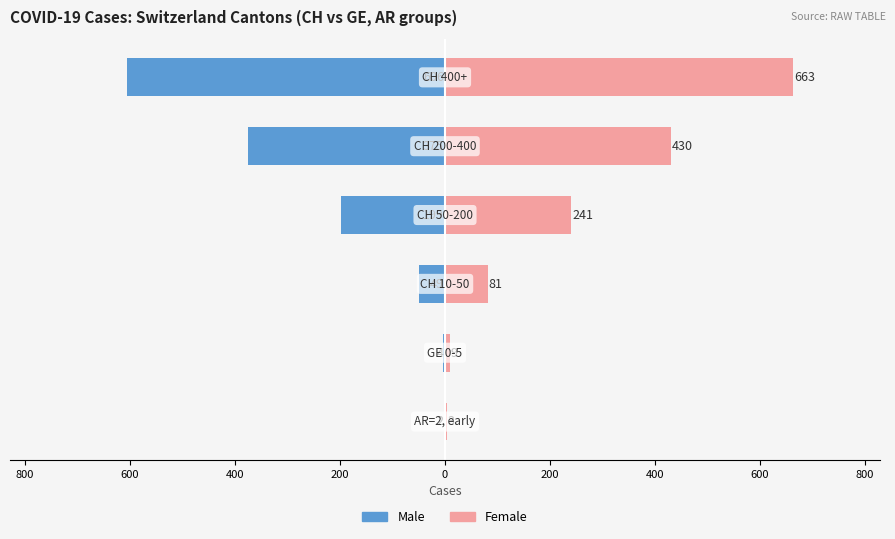

What is the smallest value displayed?

-606